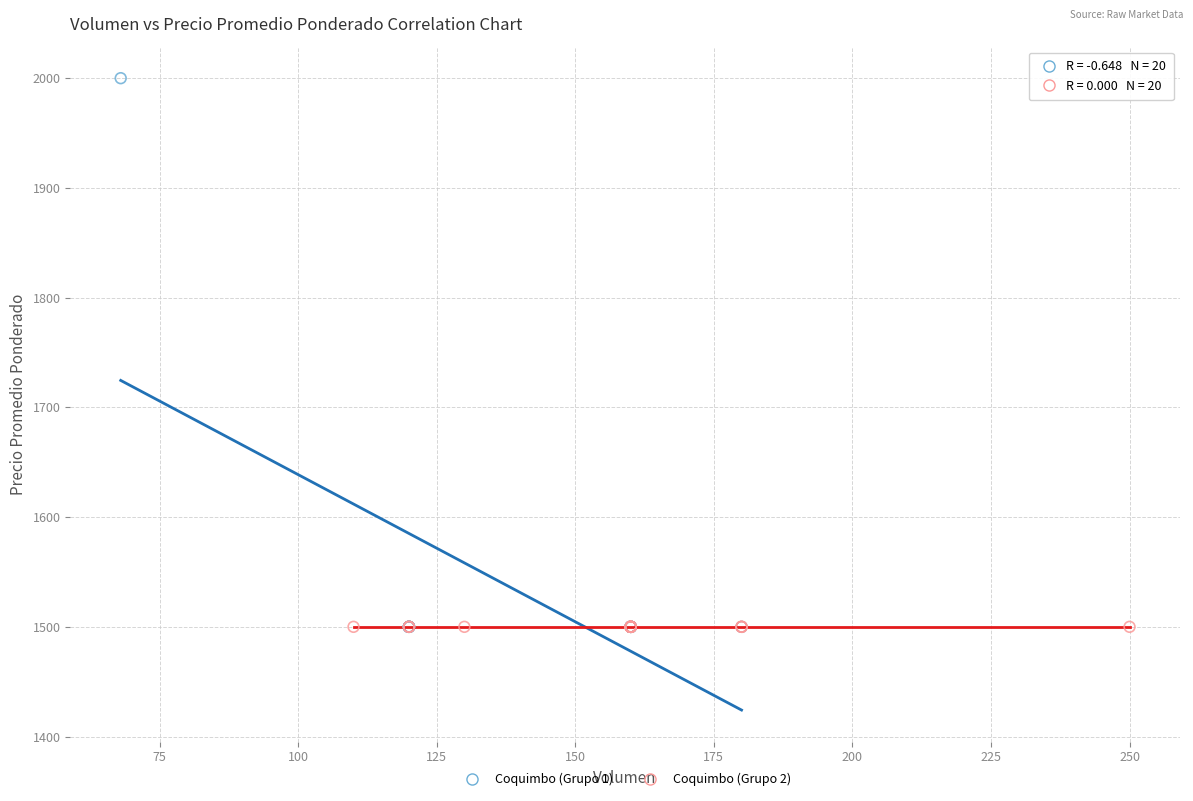

Which series reaches the maximum Y coordinate?

Coquimbo (Grupo 1)